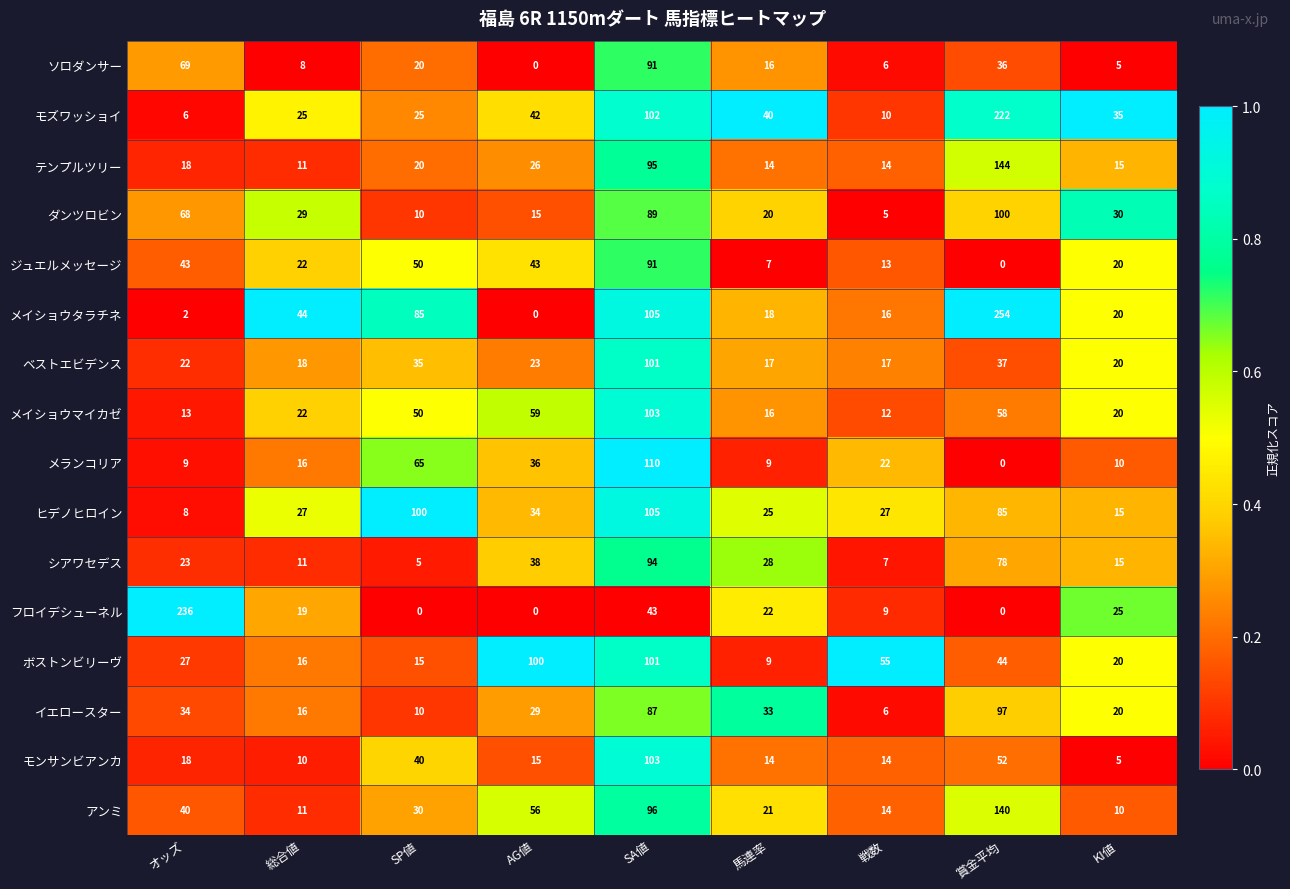

What is the sum of the ジュエルメッセージ values at 賞金平均 and 戦数?

13